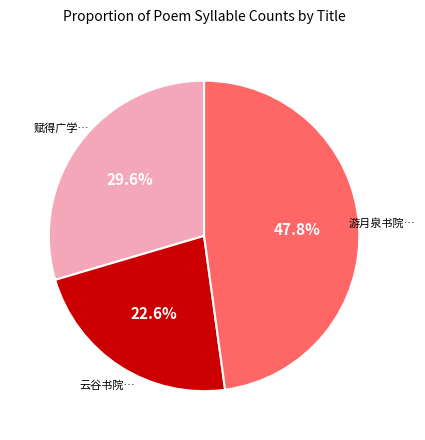

Is there any slice that represents more than half of the pie?

No